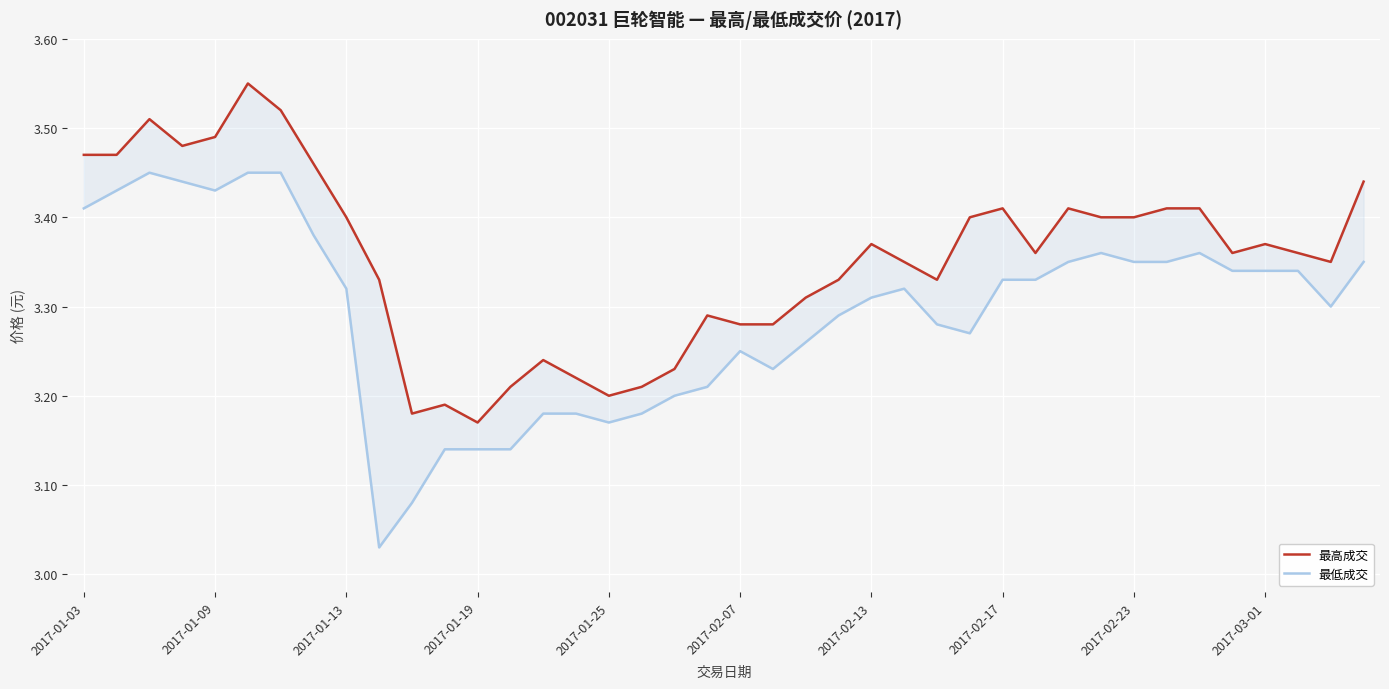

At how many categories does at least one series exceed 3?

40